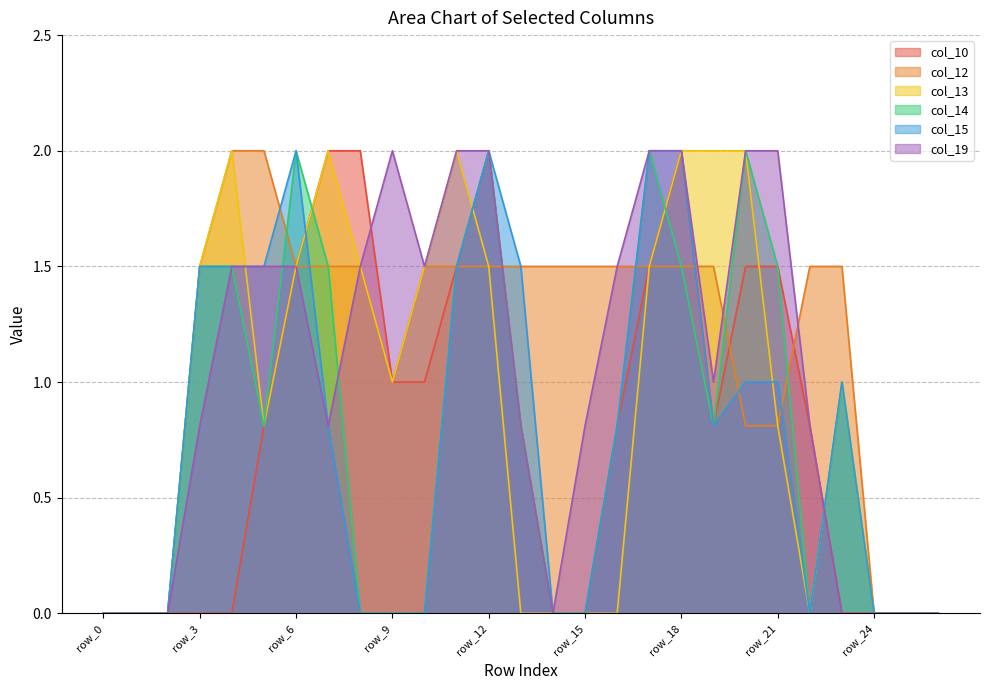

At how many categories does at least one series exceed 0?

21